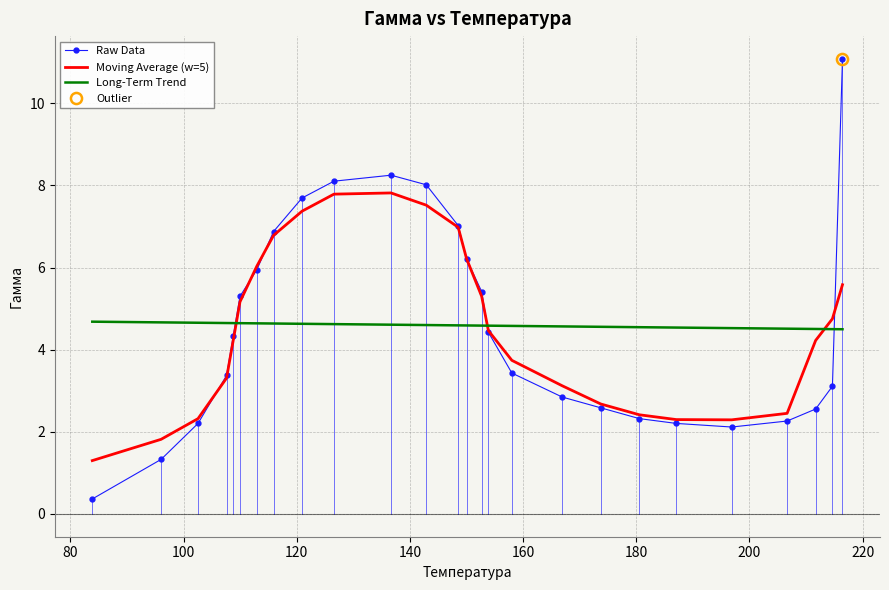

What is the maximum value for Raw Data?

11.1